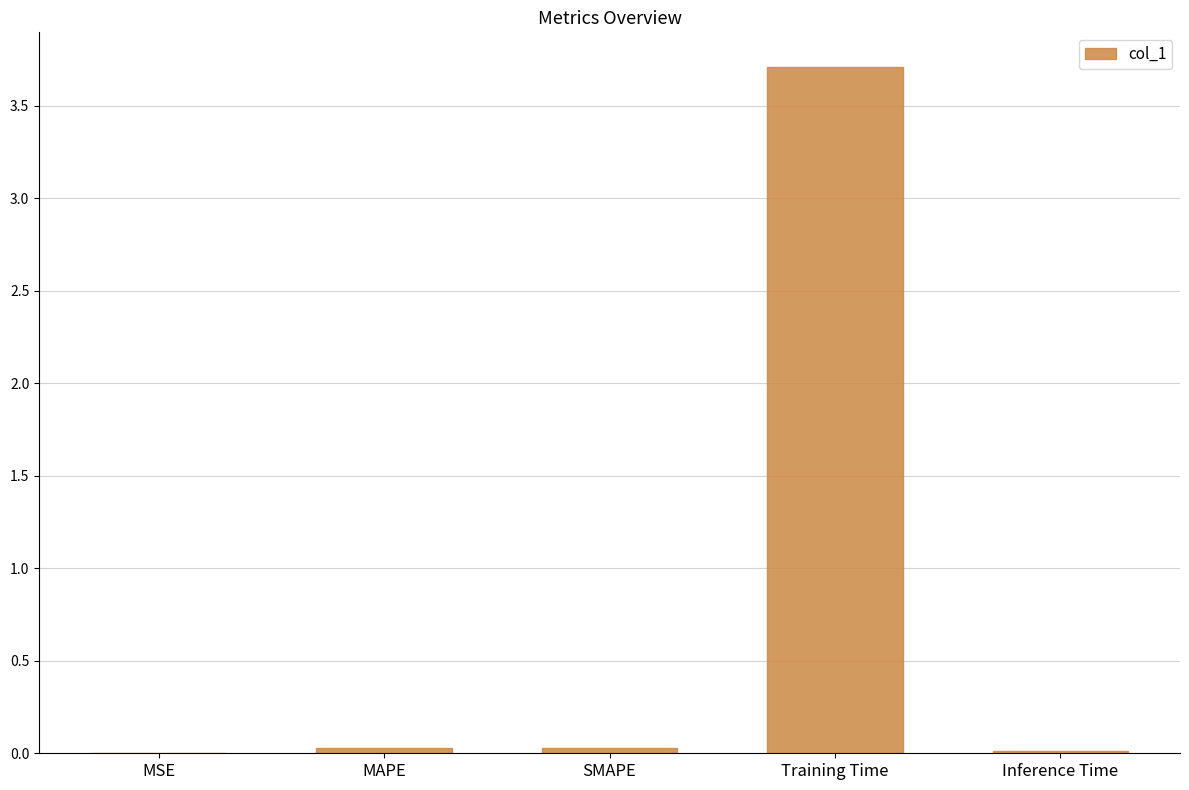

What is the sum of all values?

3.8